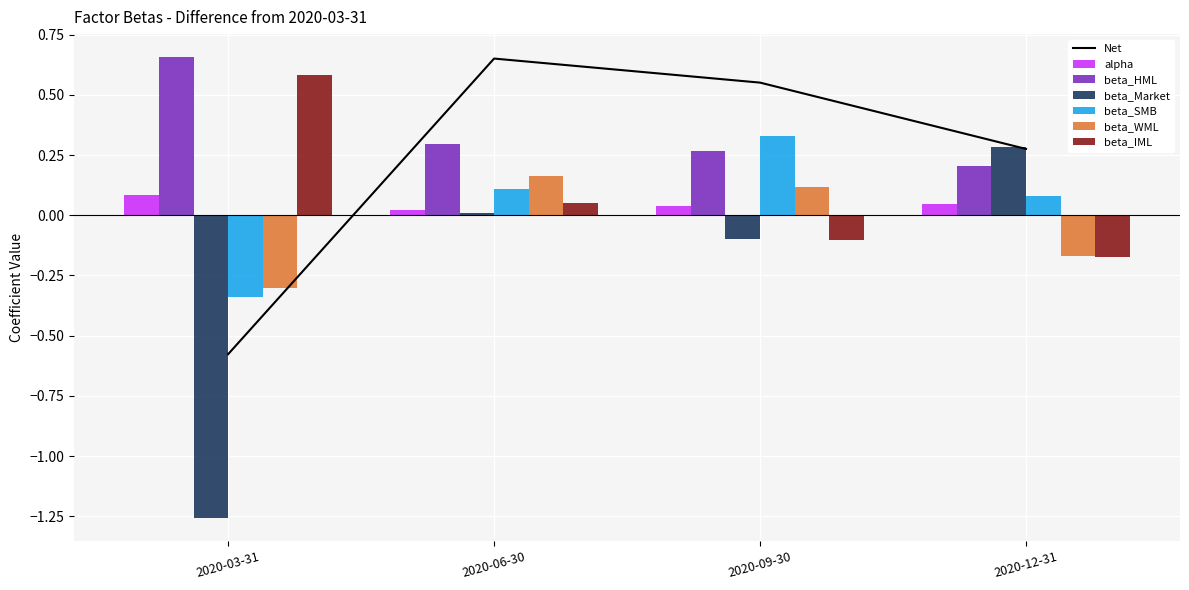

What is the minimum value for beta_Market?

-1.3